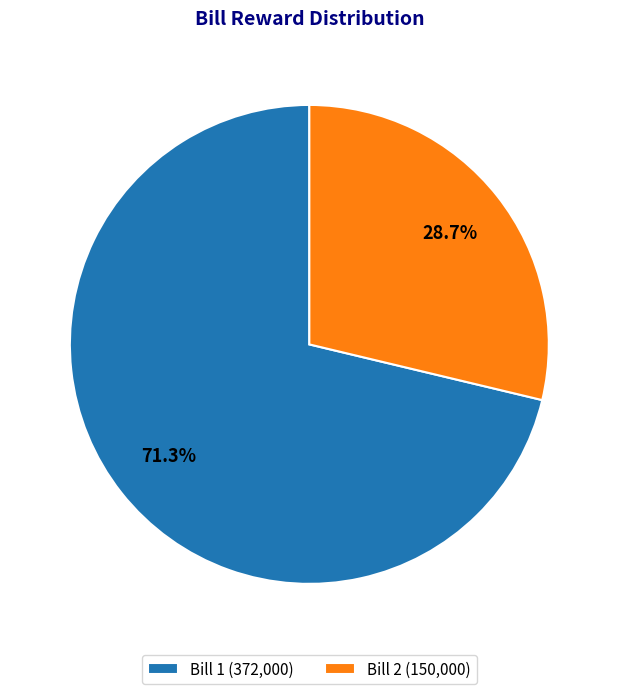

How many segments does this pie chart have?

2